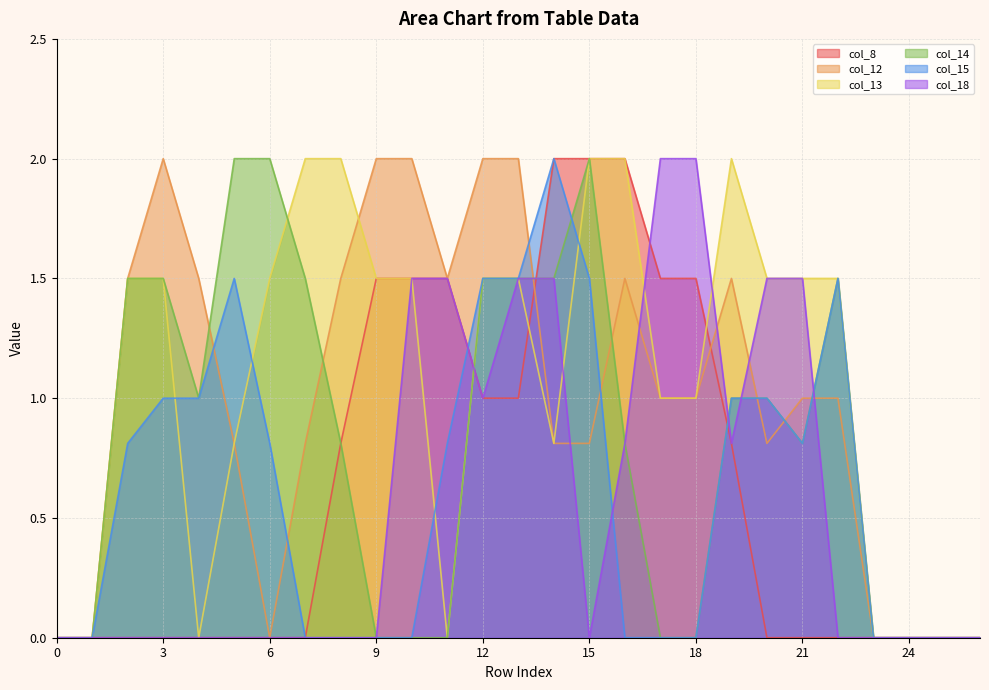

What is the value of the col_13 point at the 13th from the left?

1.5